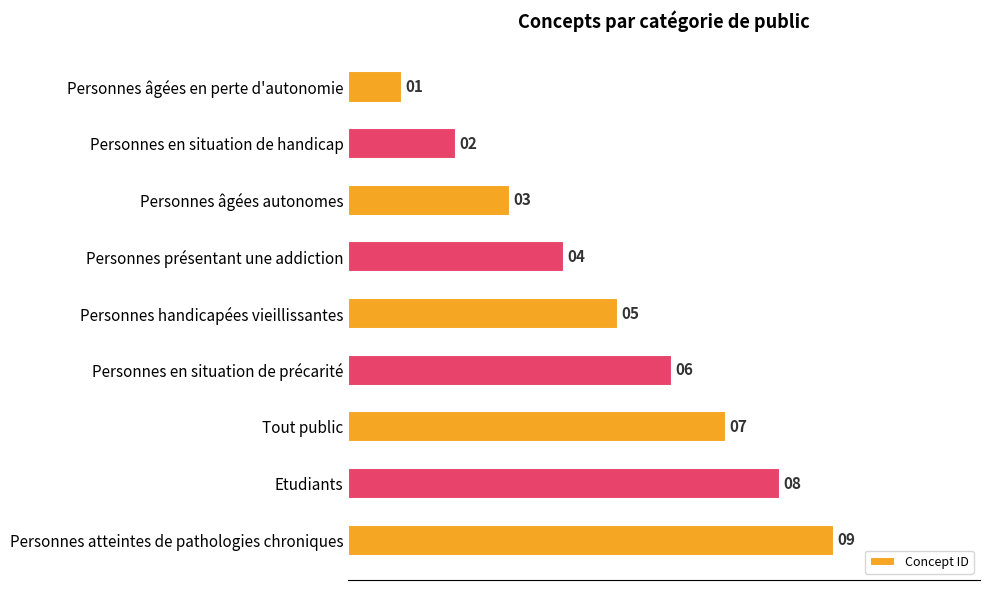

How many values are between 3 and 7?

5